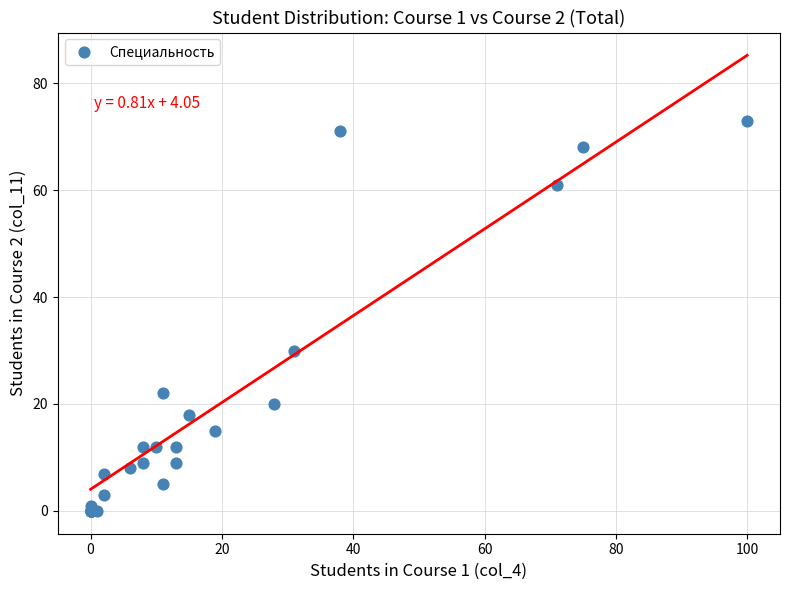

What Y value in the scatter plot is closest to 36?

30